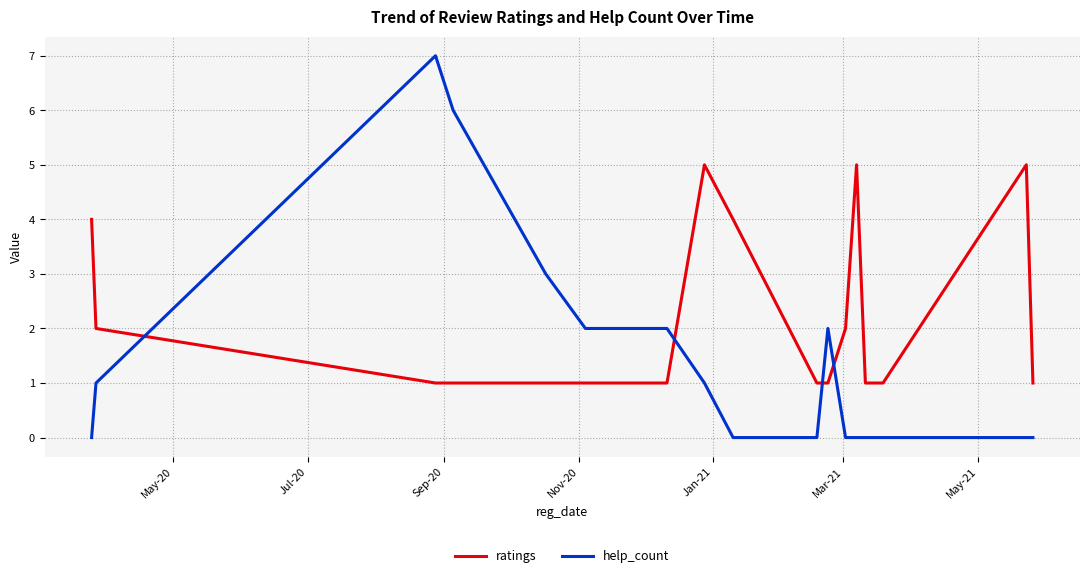

Which series has the largest total across all categories?

ratings